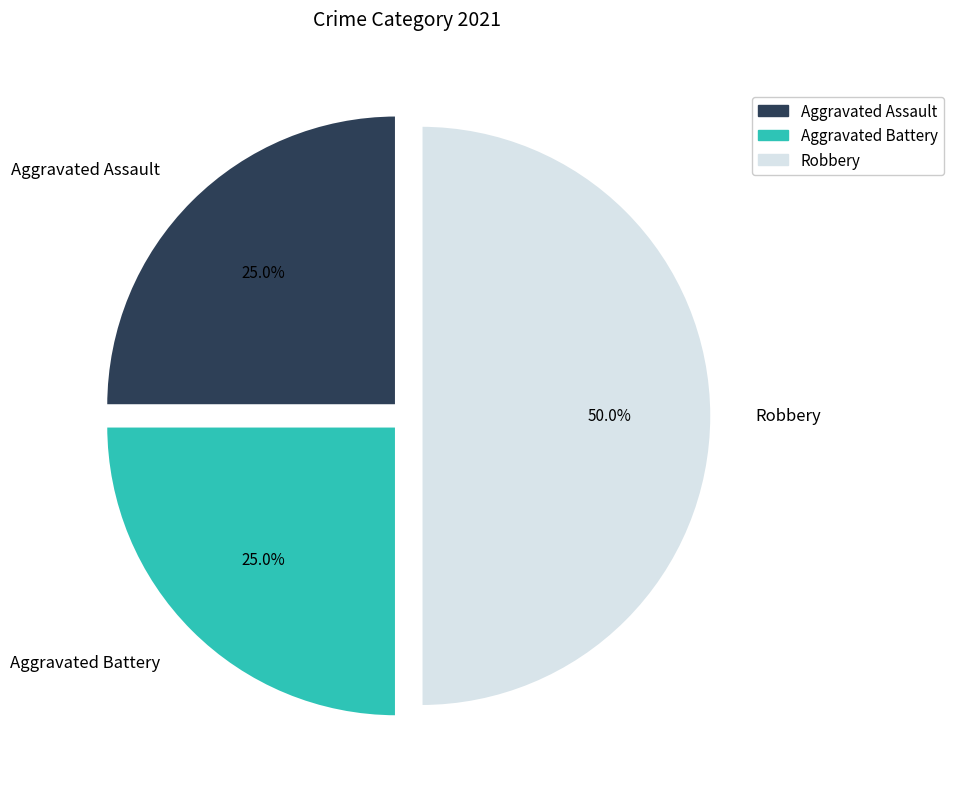

To the nearest percent, what percentage of the pie is Robbery?

50%